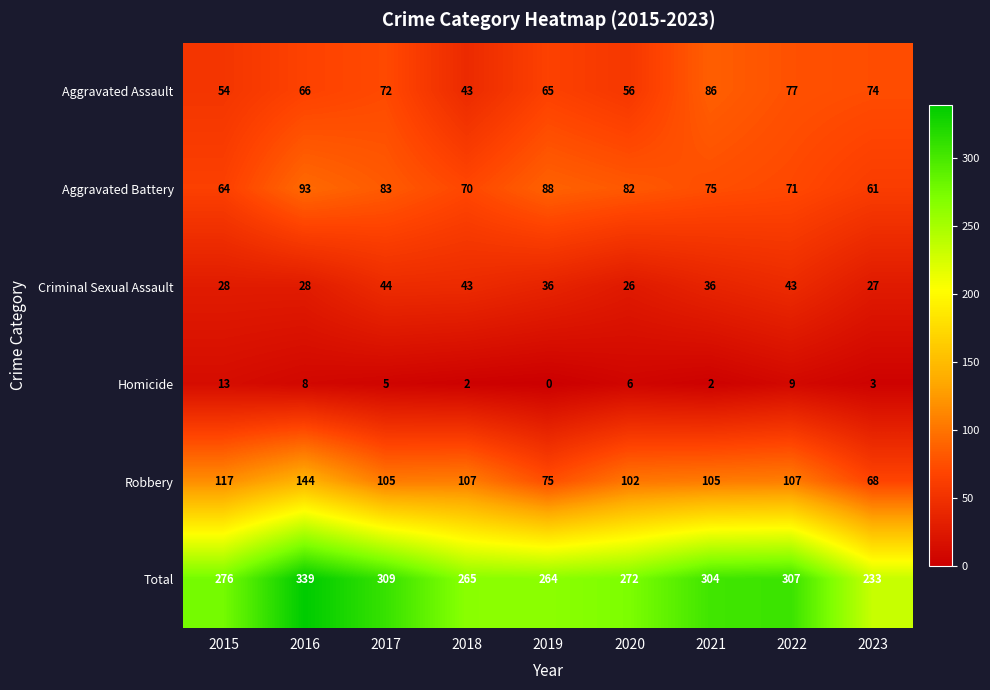

Rank the series at 2023 from highest to lowest value.

Total, Aggravated Assault, Robbery, Aggravated Battery, Criminal Sexual Assault, Homicide